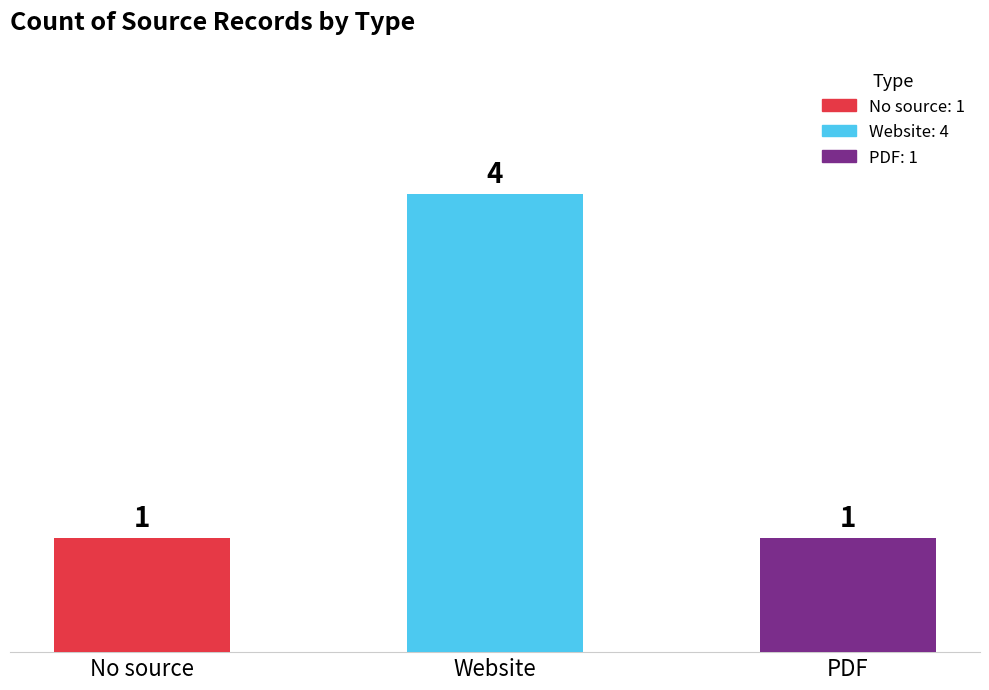

Read the value at Website.

4